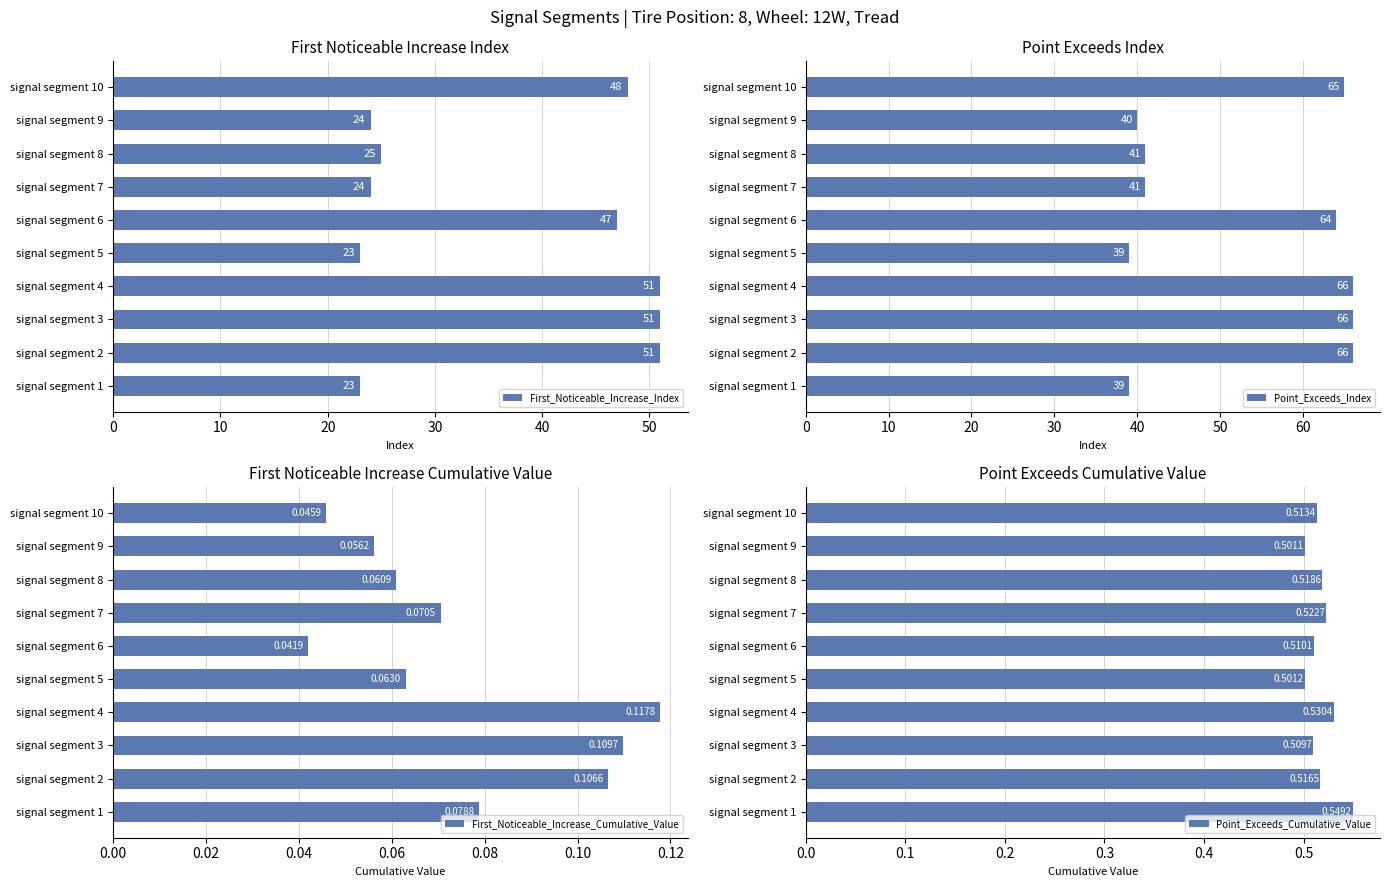

What is the sum of all First_Noticeable_Increase_Index values?

367